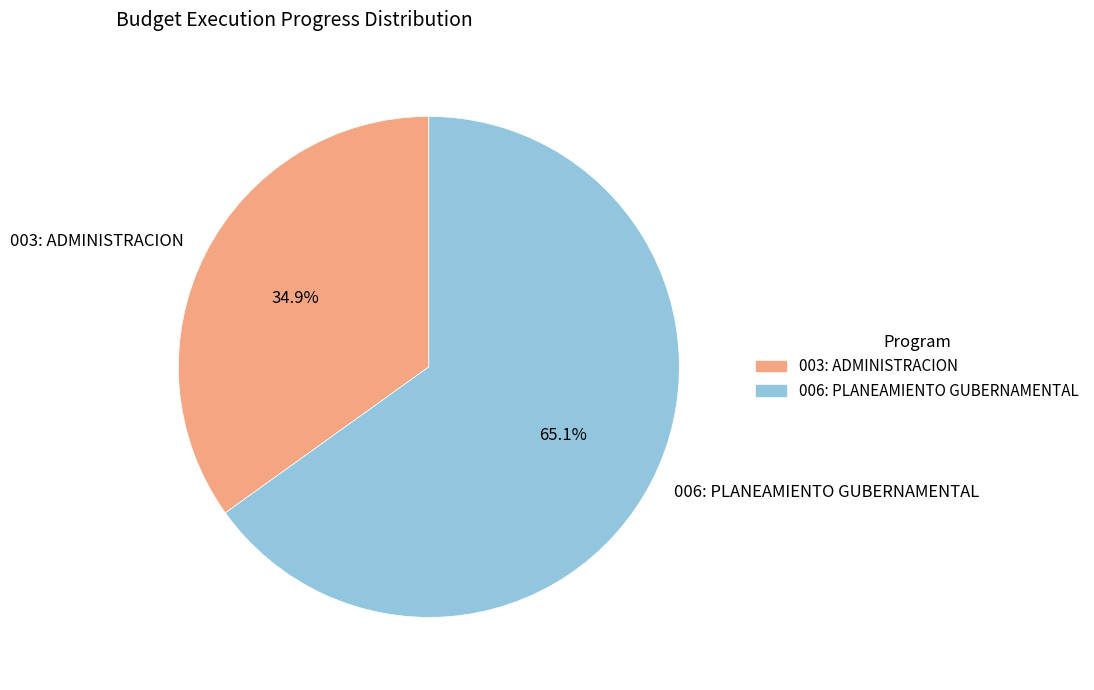

Rank the categories by value from highest to lowest.

006: PLANEAMIENTO GUBERNAMENTAL, 003: ADMINISTRACION